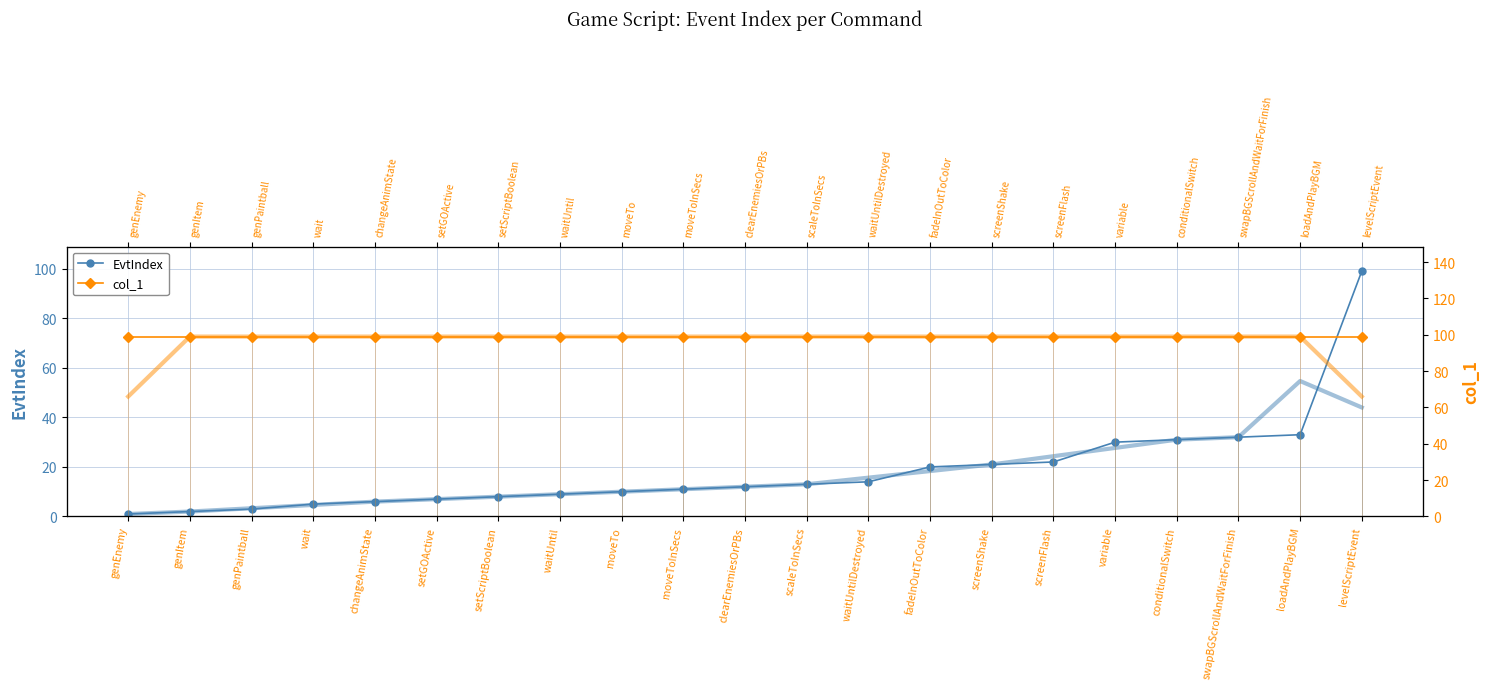

At which category is the sum across all series the highest?

levelScriptEvent